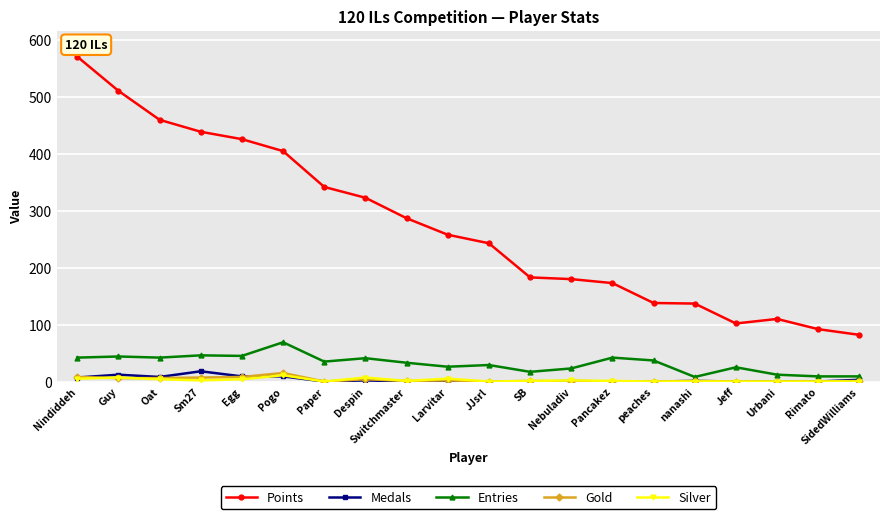

Which series has the widest spread of values?

Points